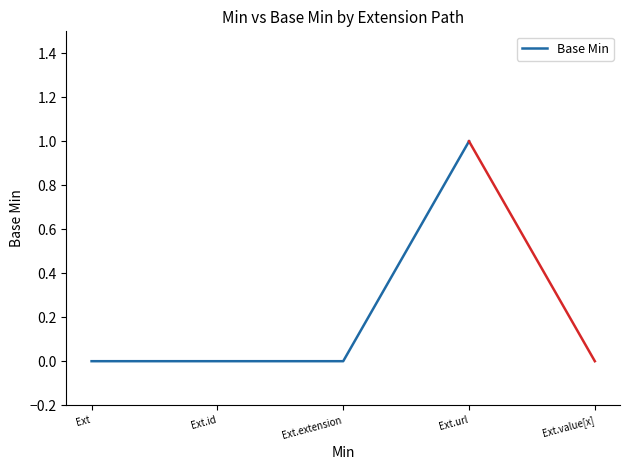

How many values are between 0 and 1?

4